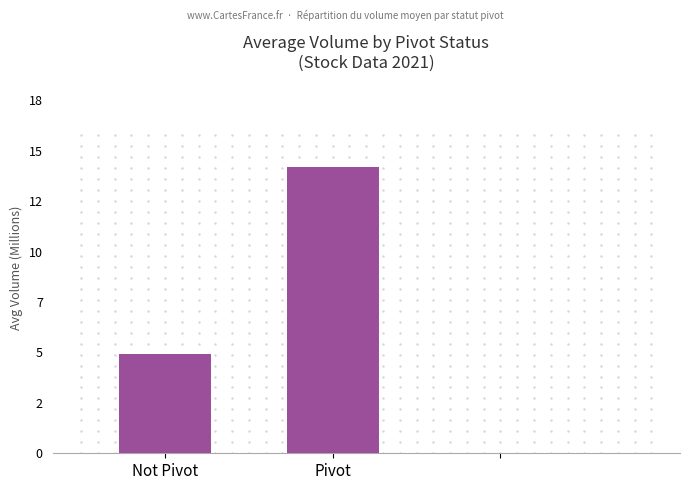

Which label corresponds to the largest value in the chart?

Pivot